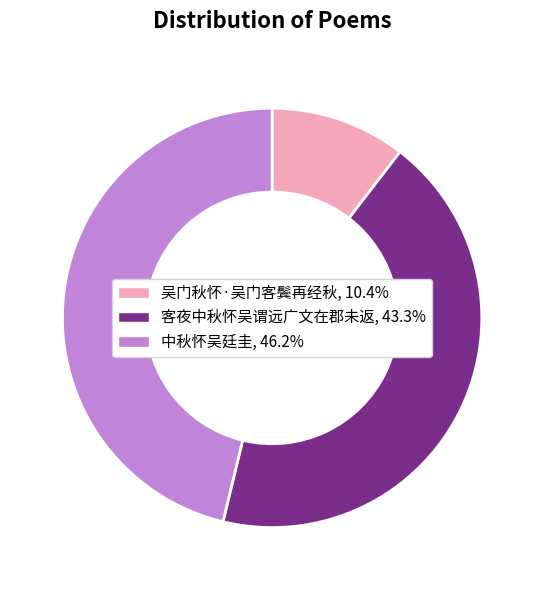

How many segments does this pie chart have?

3